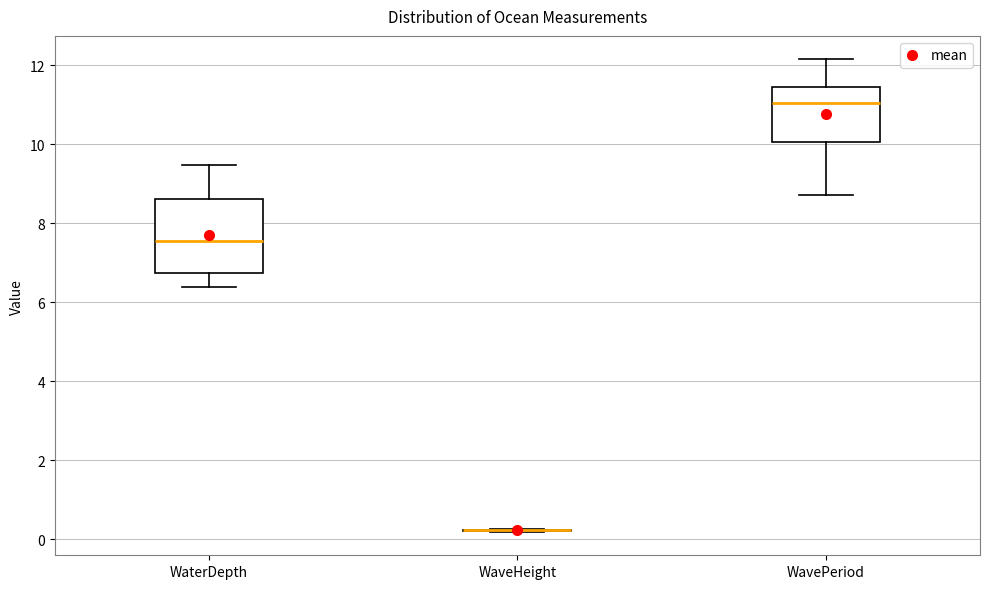

Which box is the tallest, from its lower edge to its upper edge?

WaterDepth